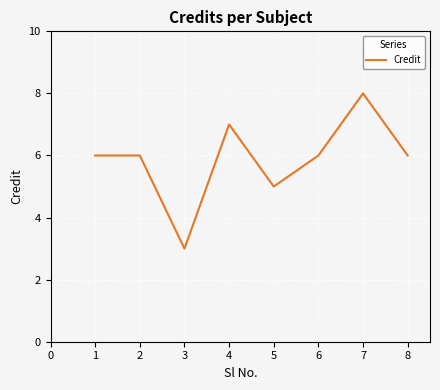

Count the values in the range 6 to 7.

5